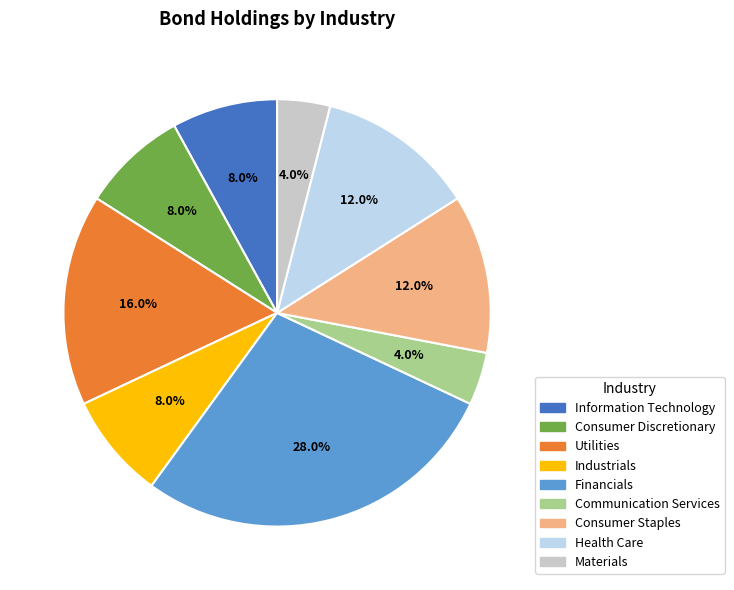

Is there a majority slice in this chart?

No